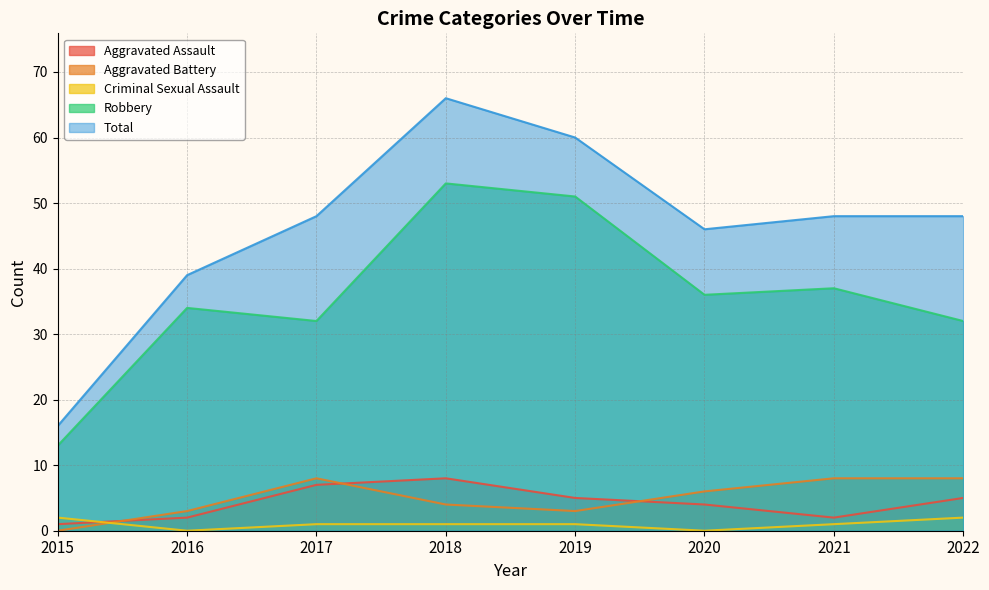

Does the chart display data point markers on the line(s)?

No